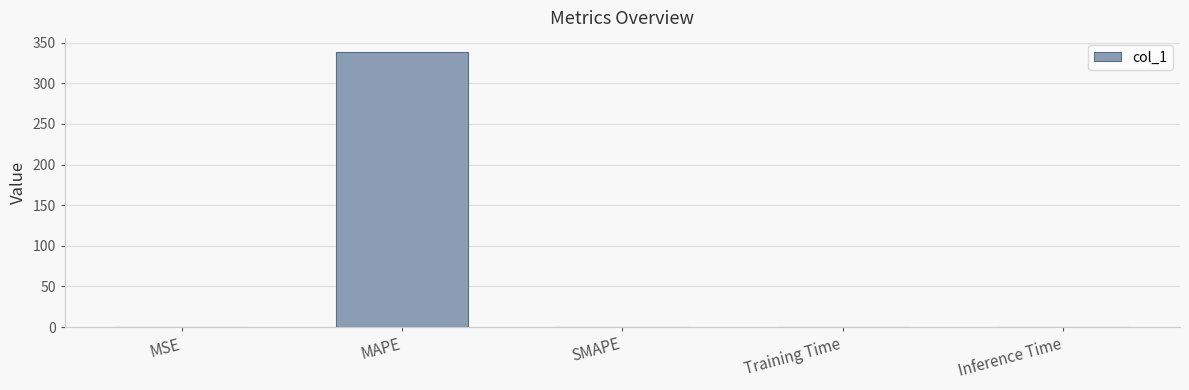

The value at SMAPE is 205.2. True or false?

False